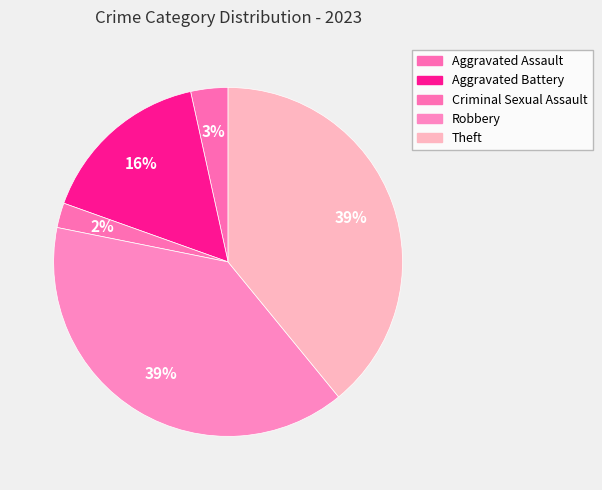

Is the sum of Aggravated Battery and Theft greater than half?

Yes